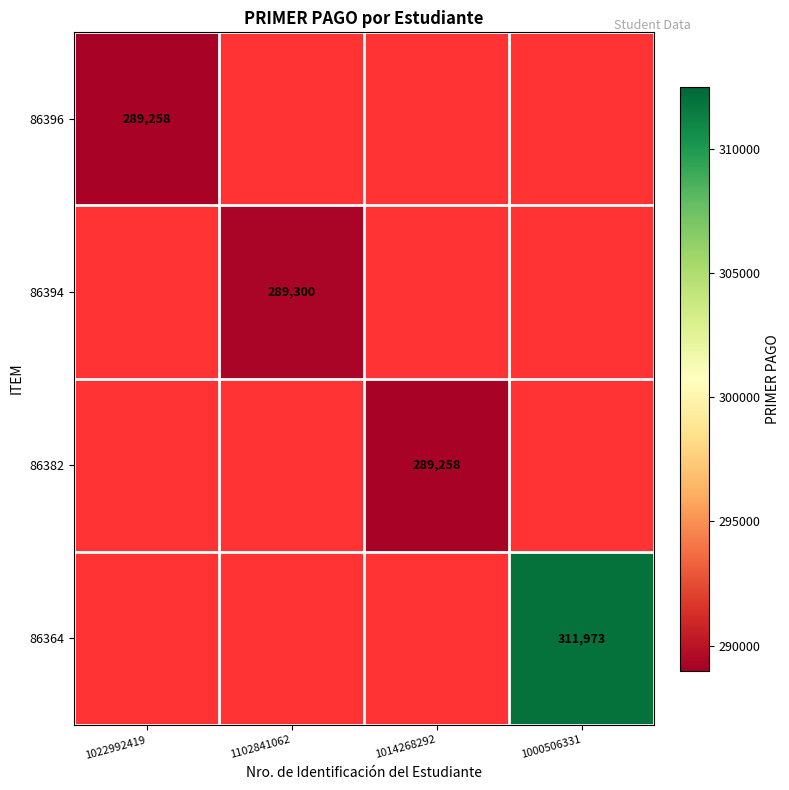

Rank the series by their average value, from lowest to highest.

86396, 86394, 86382, 86364